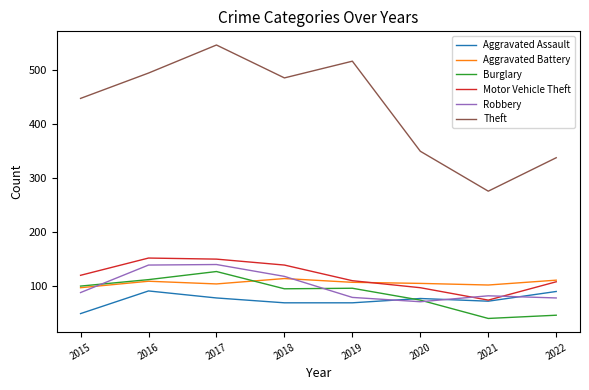

At which label is Theft closest to 411?

2015